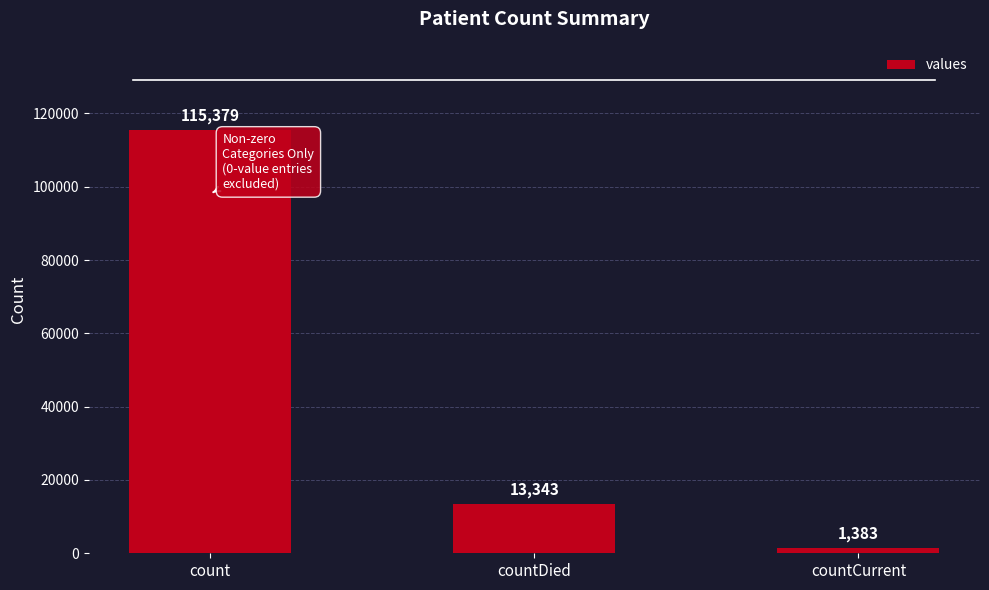

What is the change in value from count to countDied?

-102036